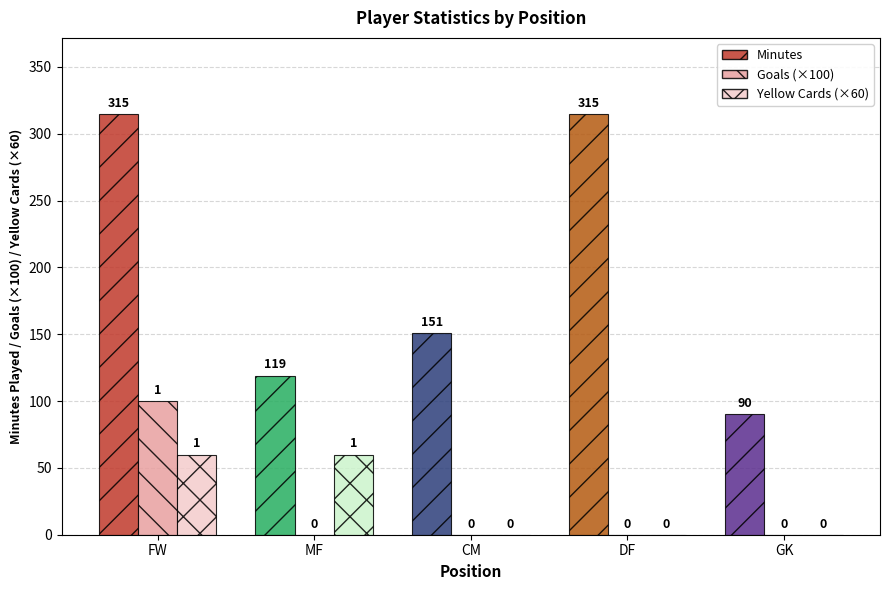

Which series has the largest total across all categories?

Minutes